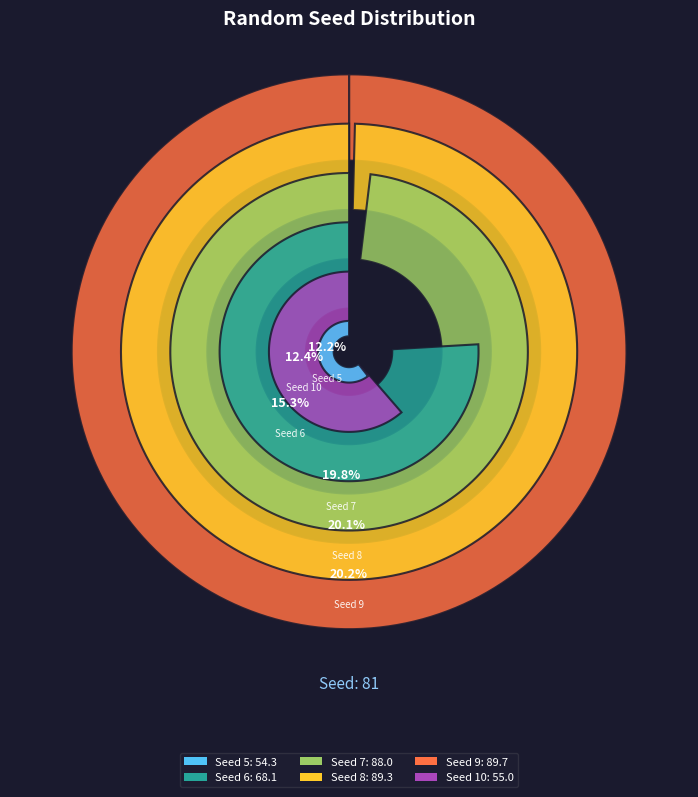

How many slices are in this pie chart?

6